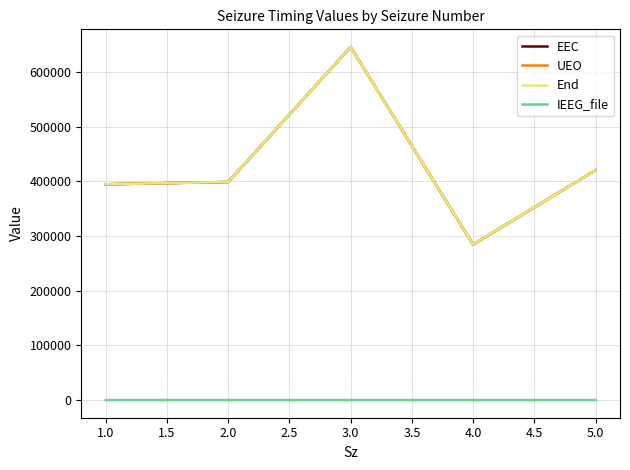

What is the greatest value displayed?

645826.1